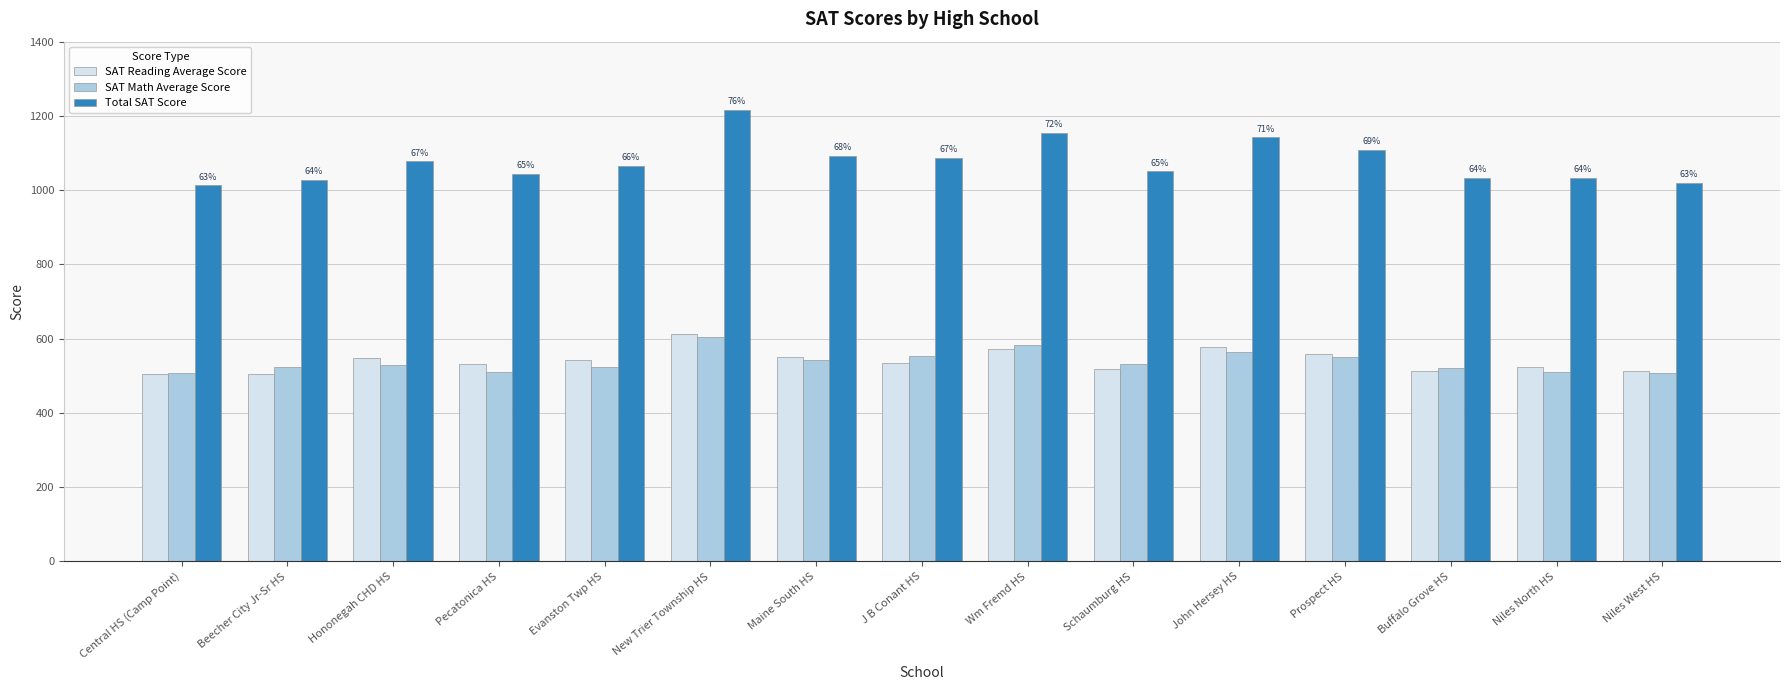

How many bars are there in total?

45